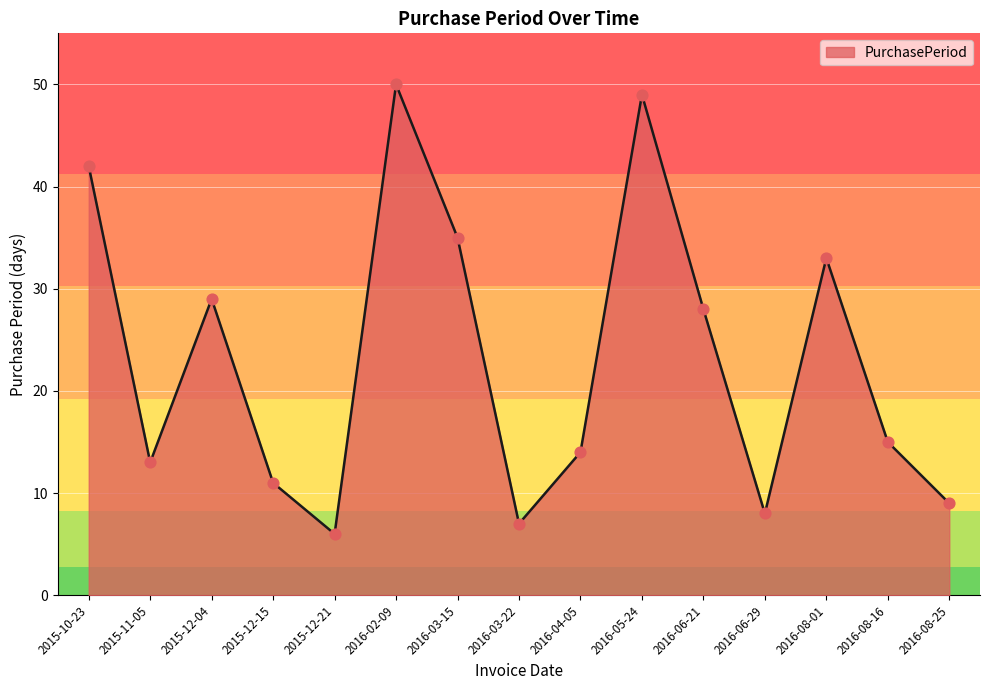

Approximately how many times larger is the value at 2015-12-15 compared to 2016-04-05?

0.8